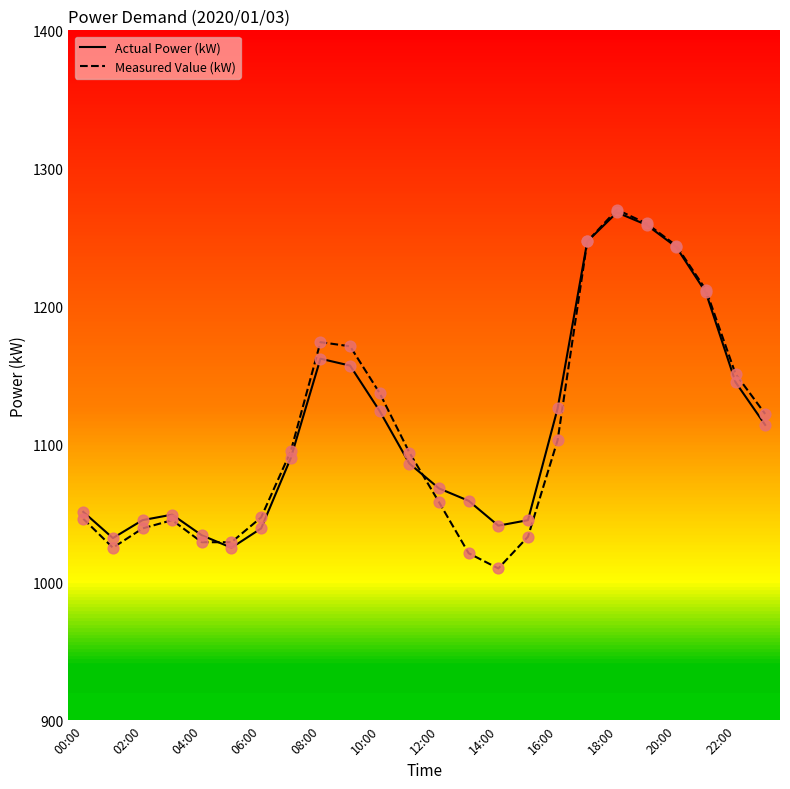

Which series has the largest range (max minus min)?

Measured Value (kW)